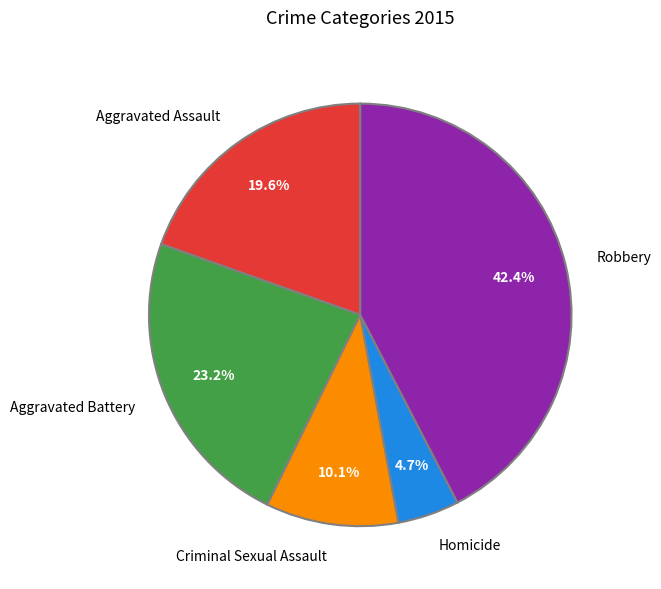

Rank the categories by value from highest to lowest.

Robbery, Aggravated Battery, Aggravated Assault, Criminal Sexual Assault, Homicide